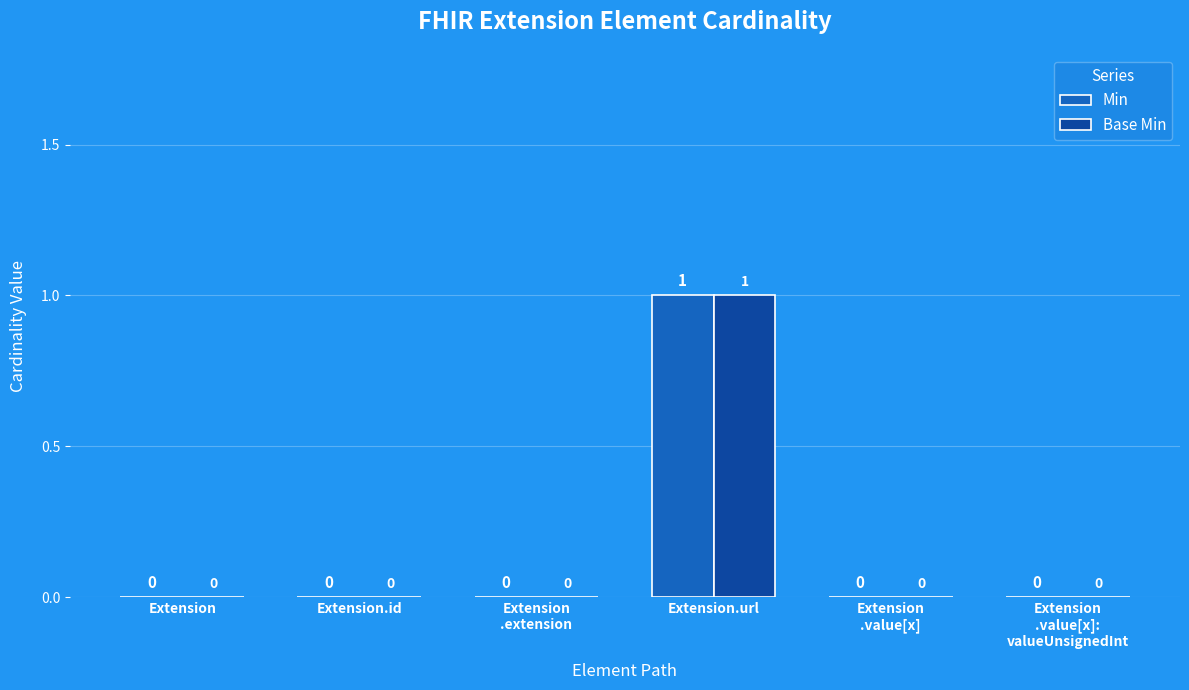

Are the bars grouped side by side (vs. stacked)?

Yes